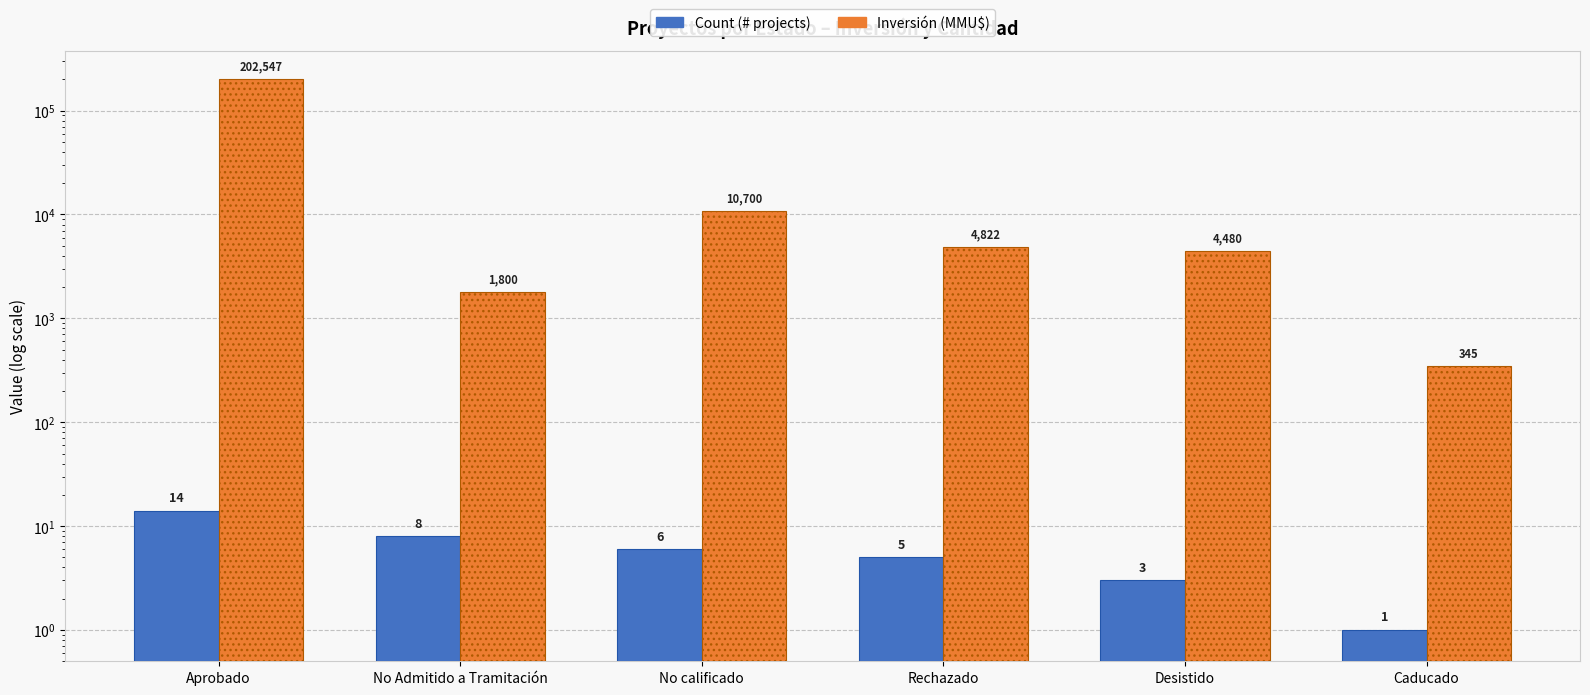

How many groups of bars are there?

6